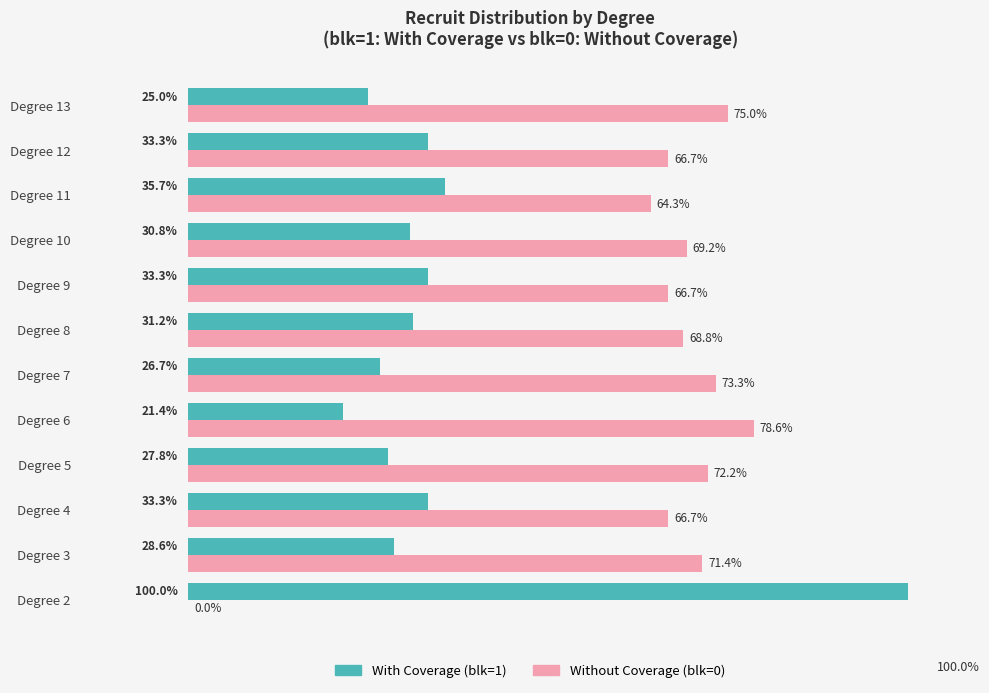

Which series has the largest total across all categories?

Without Coverage (blk=0)